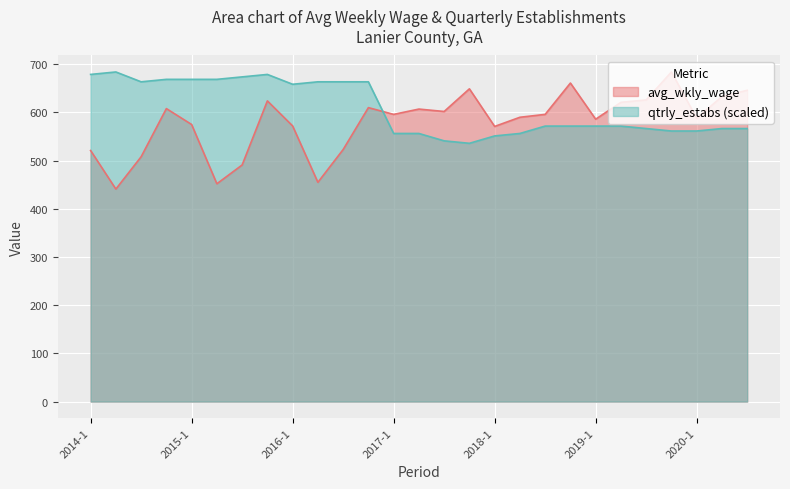

What is the maximum value for avg_wkly_wage?

684.0